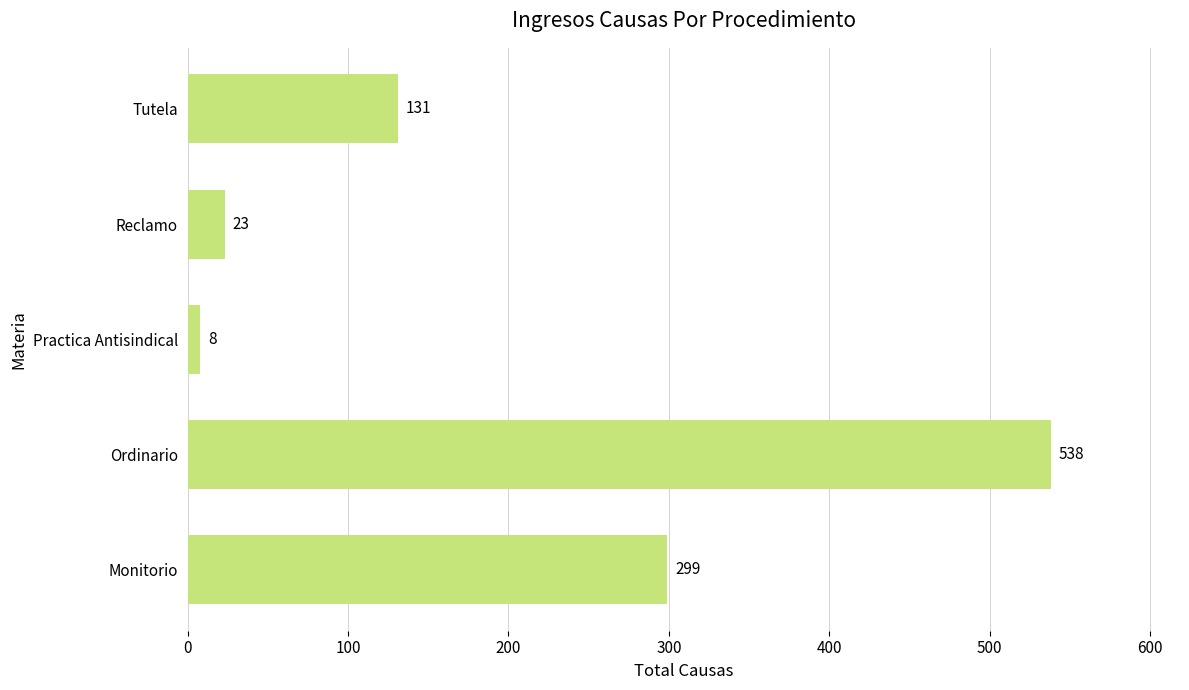

Rank the categories by value from highest to lowest.

Ordinario, Monitorio, Tutela, Reclamo, Practica Antisindical